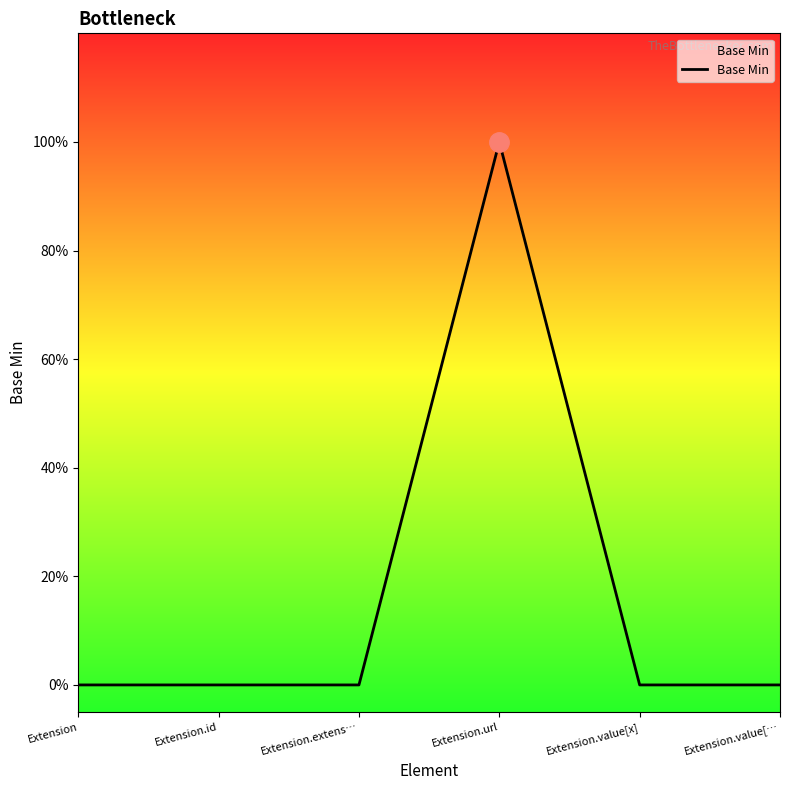

How many points are higher than both their immediate neighbors (excluding endpoints)?

1